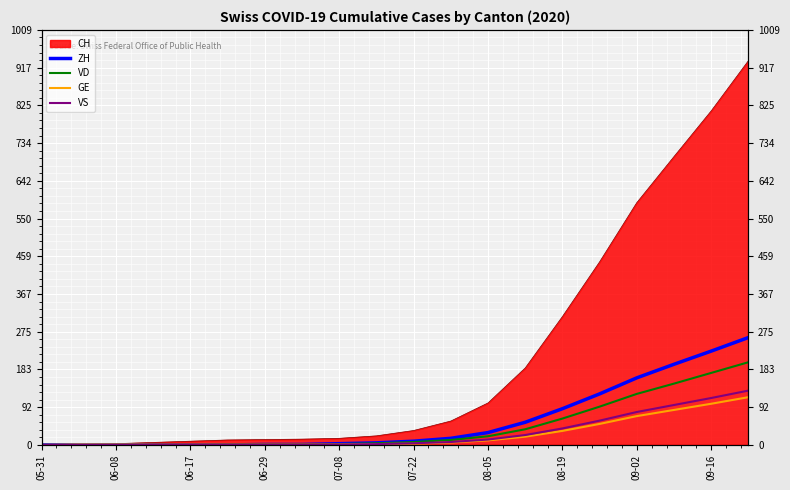

What is the difference between the maximum and minimum values in the VD series?

201